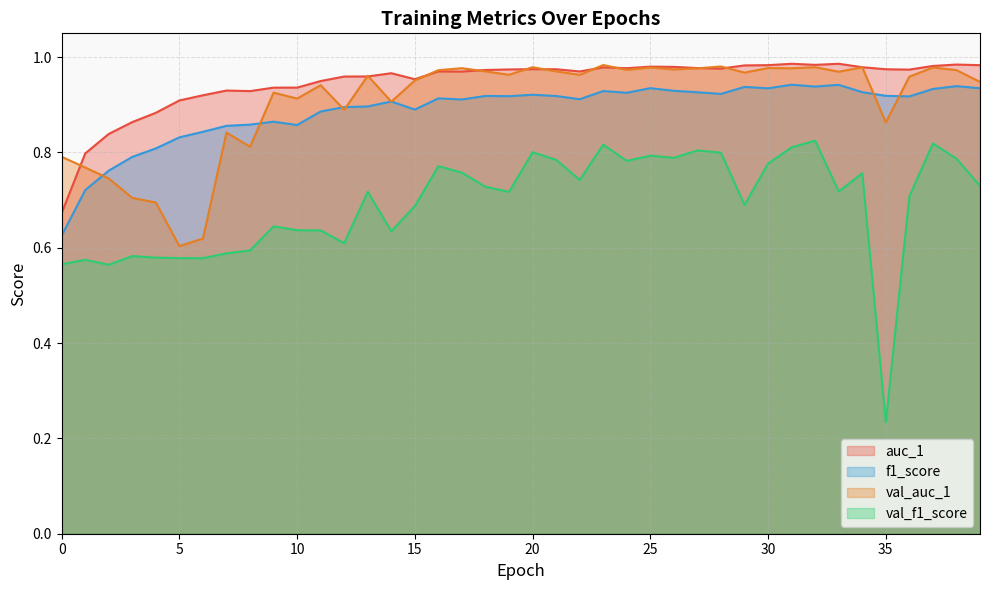

What is the value of the auc_1 point at the 11th from the left?

0.9